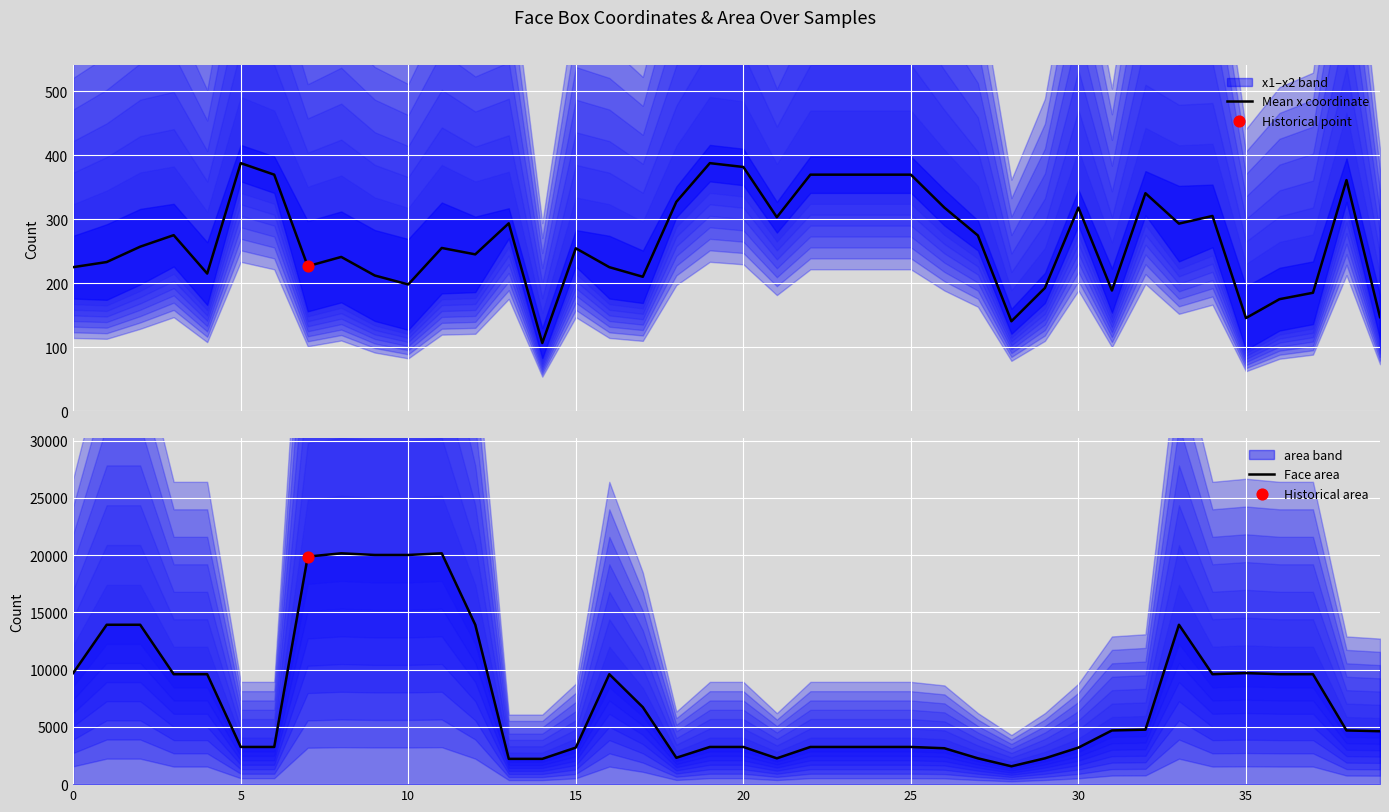

Is the value of Face area at 29 greater than the value of Mean x coordinate at 8?

Yes